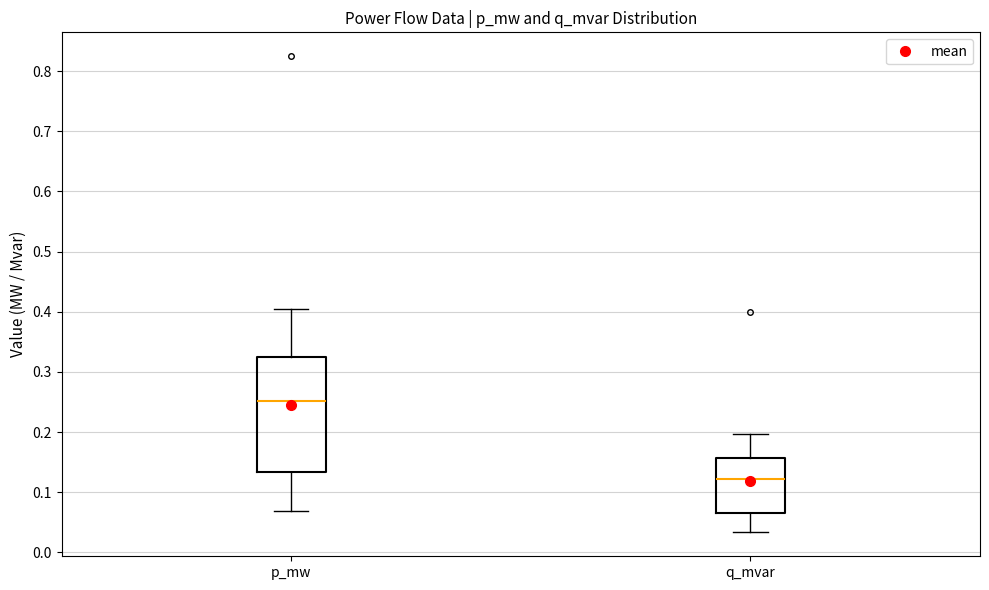

Reading left to right, read every box against the y-axis: the position of its median line, the range the box covers, and the ends of its whiskers. The values are not printed on the chart, so give them approximately, as read against the axis.

p_mw: median 0.25, box 0.13 to 0.33, whiskers 0.07 to 0.41
q_mvar: median 0.12, box 0.07 to 0.16, whiskers 0.03 to 0.20